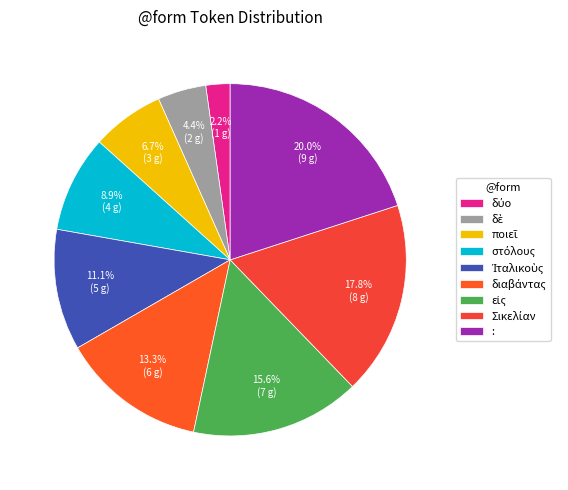

The Ἰταλικοὺς slice represents 5% of the pie. True or false?

False